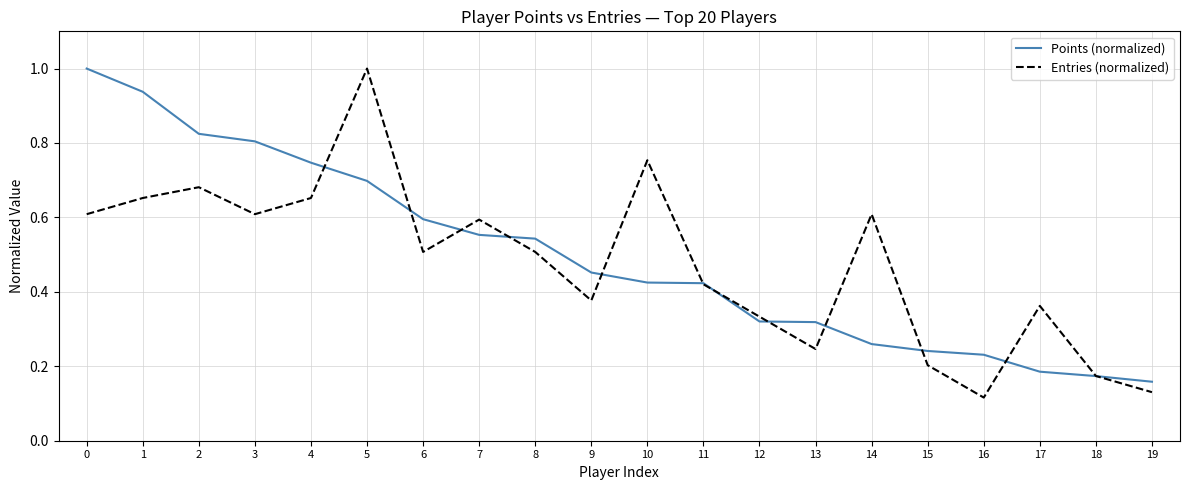

Which label corresponds to the smallest value in the chart?

16